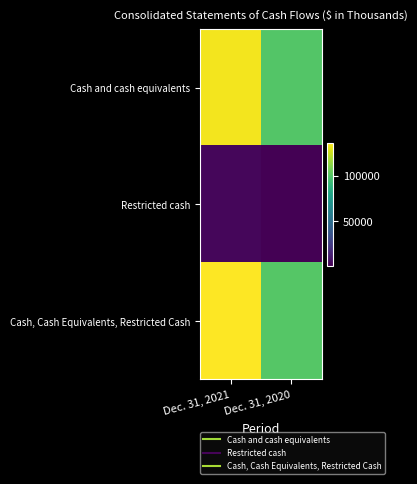

At how many categories does at least one series exceed 86696?

2